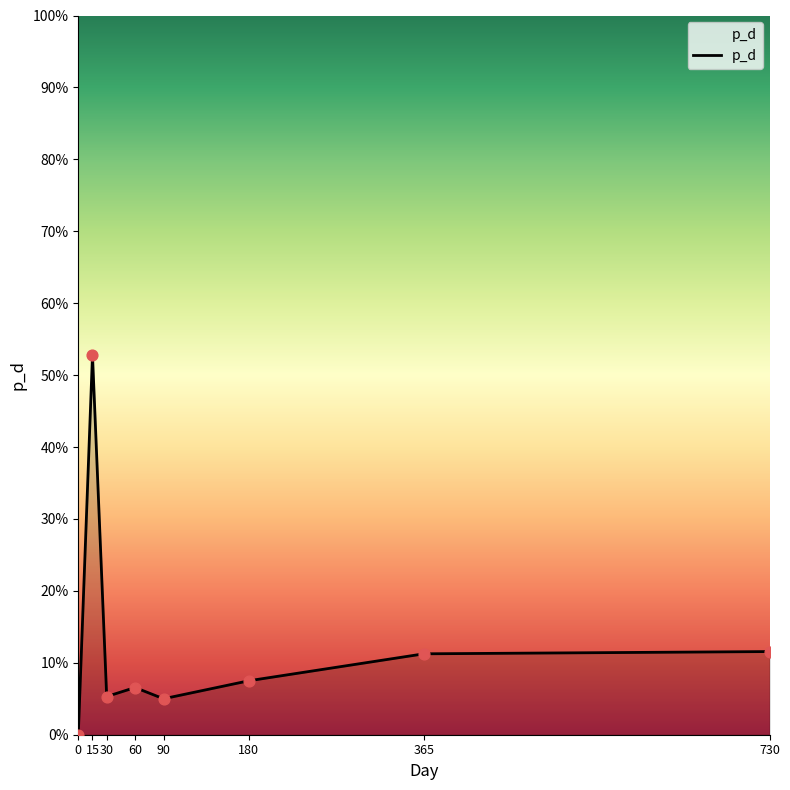

What is the change in value from 0 to 180?

+0.1